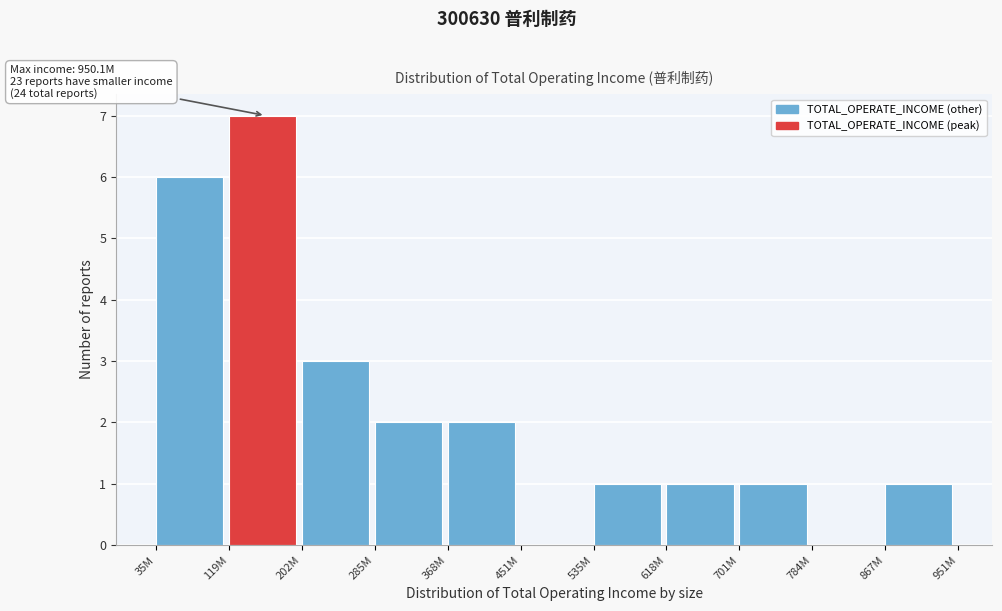

Reading left to right, extract all data points from this chart.

35M=6	119M=7	202M=3	285M=2	368M=2	451M=0	535M=1	618M=1	701M=1	784M=0	867M=1